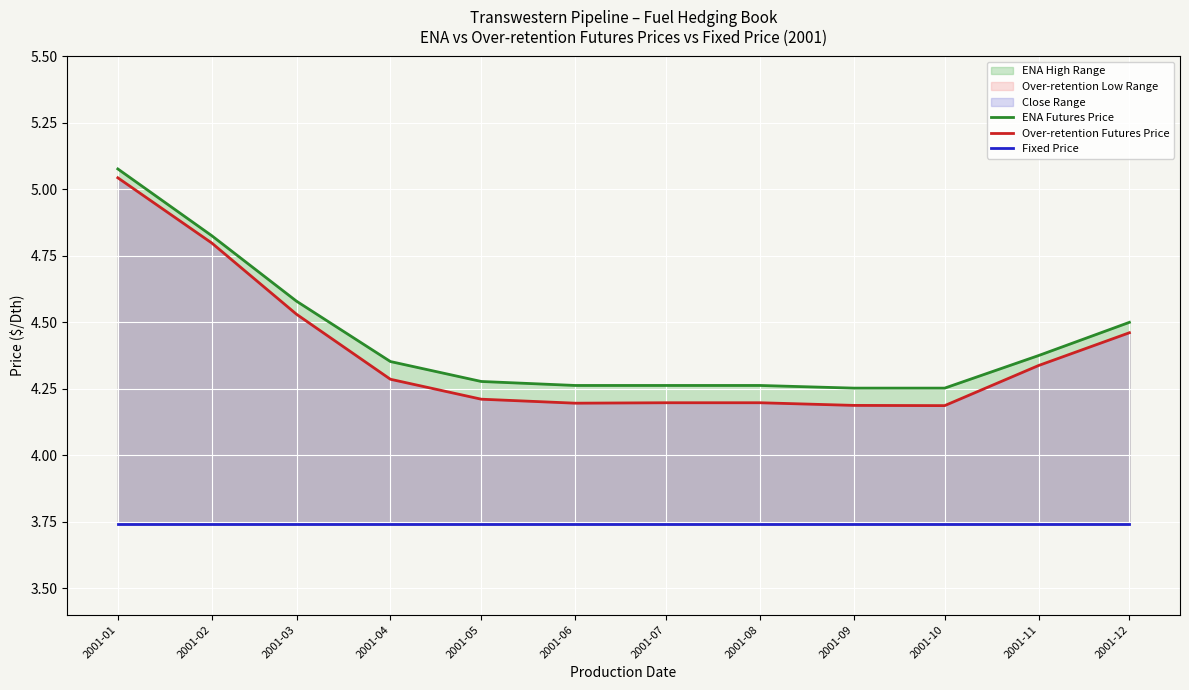

What is the total value across all series at 2001-08?

12.2